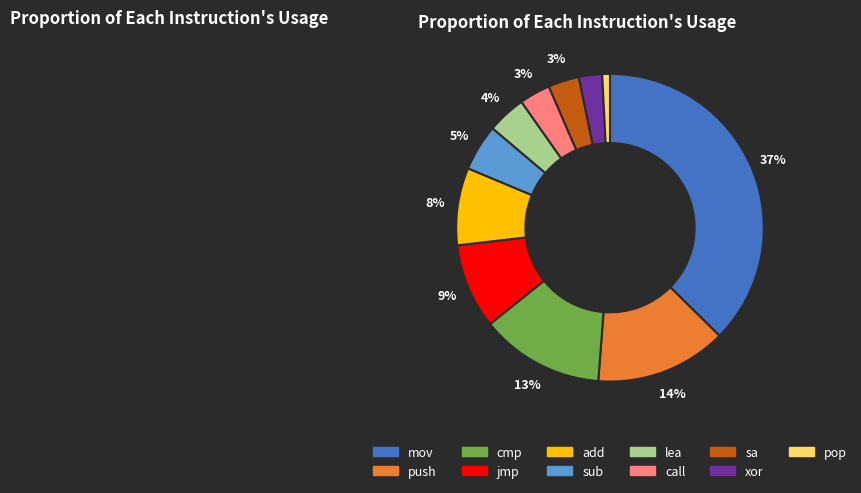

How many segments does this pie chart have?

11